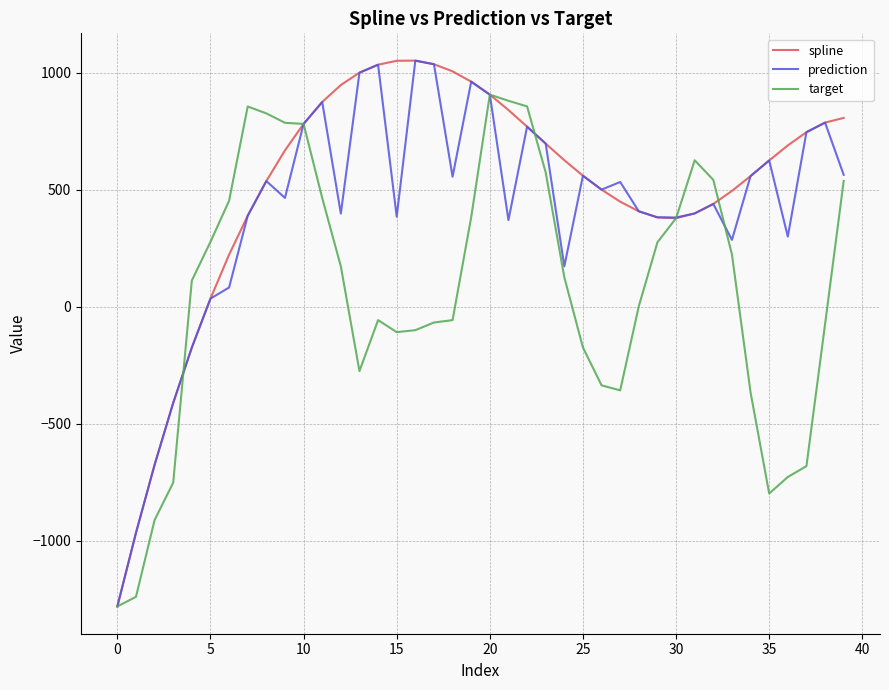

List the series in order of their overall mean, lowest first.

target, prediction, spline